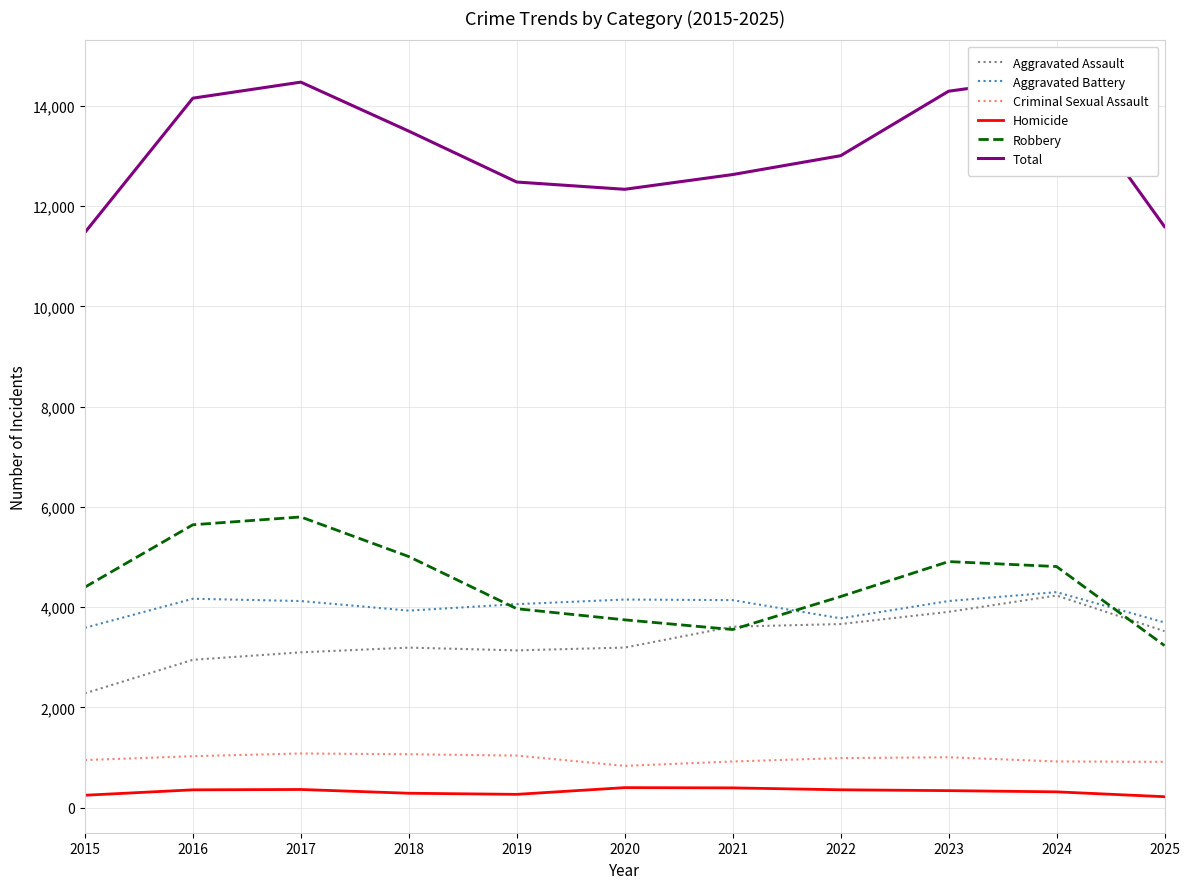

What is the sum of all Homicide values?

3570